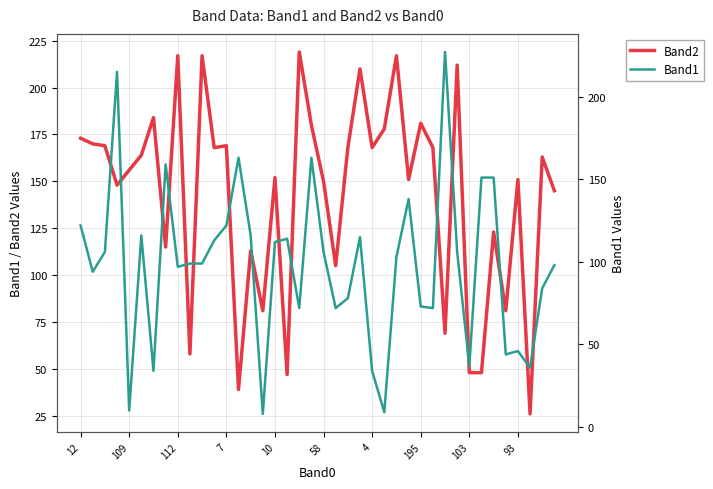

What is the spread (max minus min) of values at 27?

13